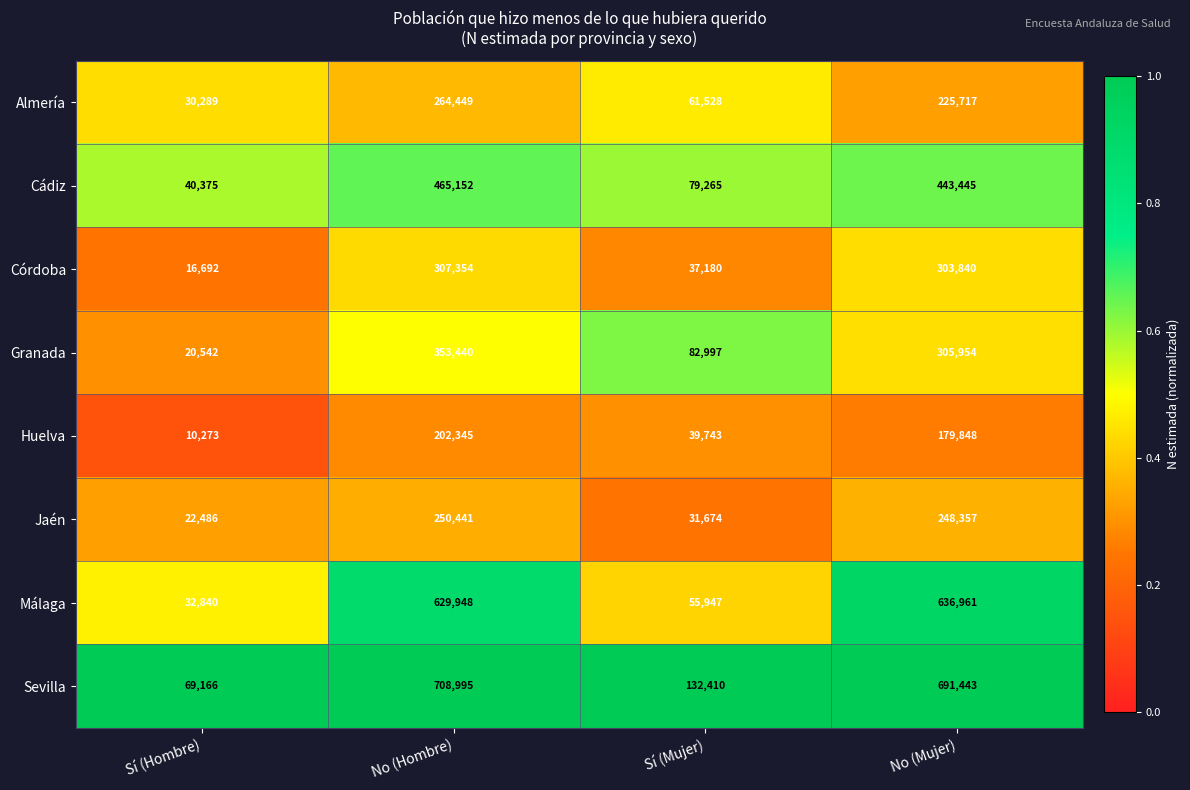

What is the spread (max minus min) of values at No (Hombre)?

506650